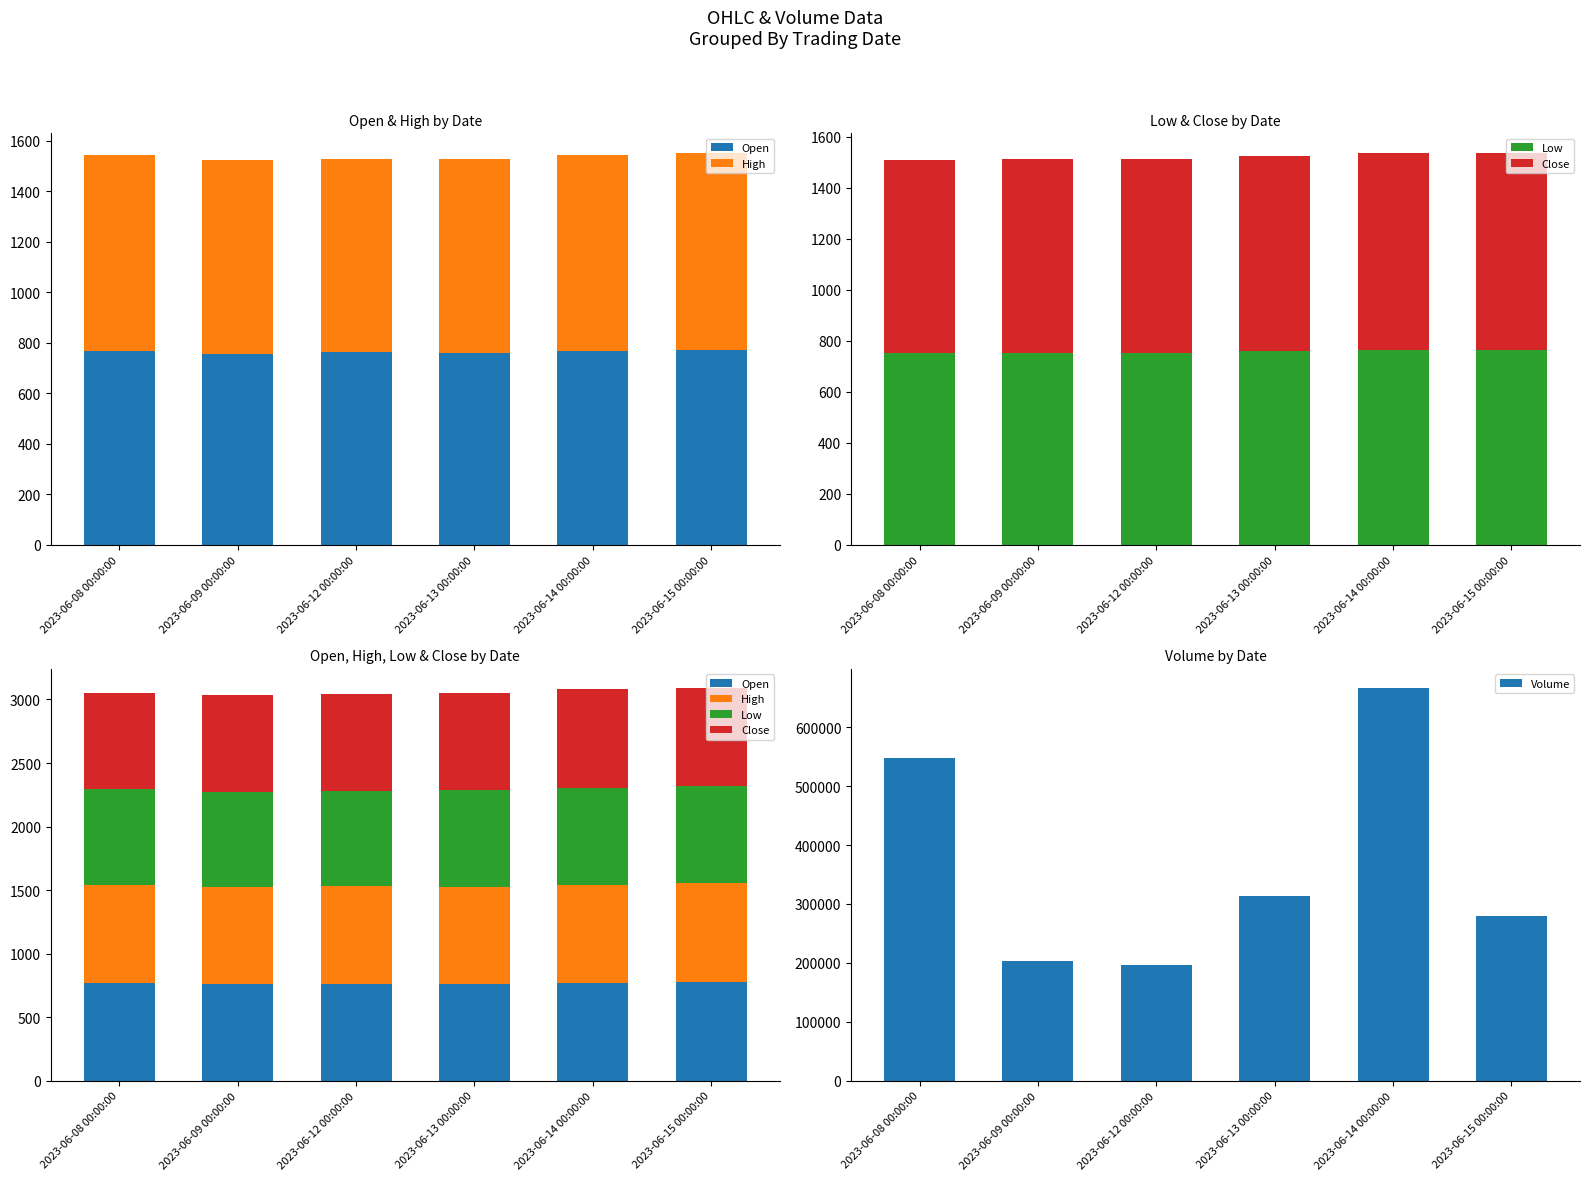

What are all the series names shown in the legend?

Open, High, Low, Close, Volume